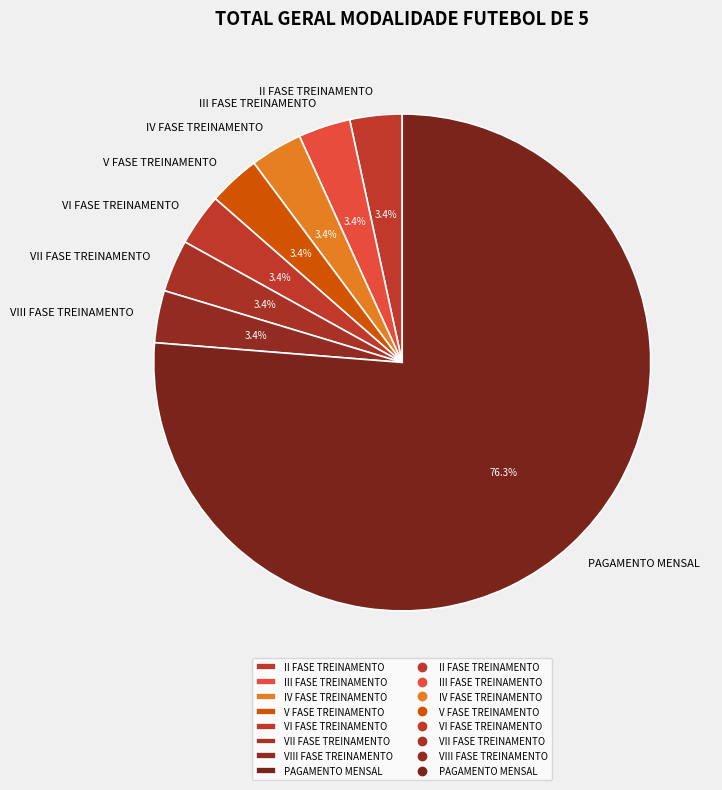

What is the largest slice in the pie chart?

PAGAMENTO MENSAL